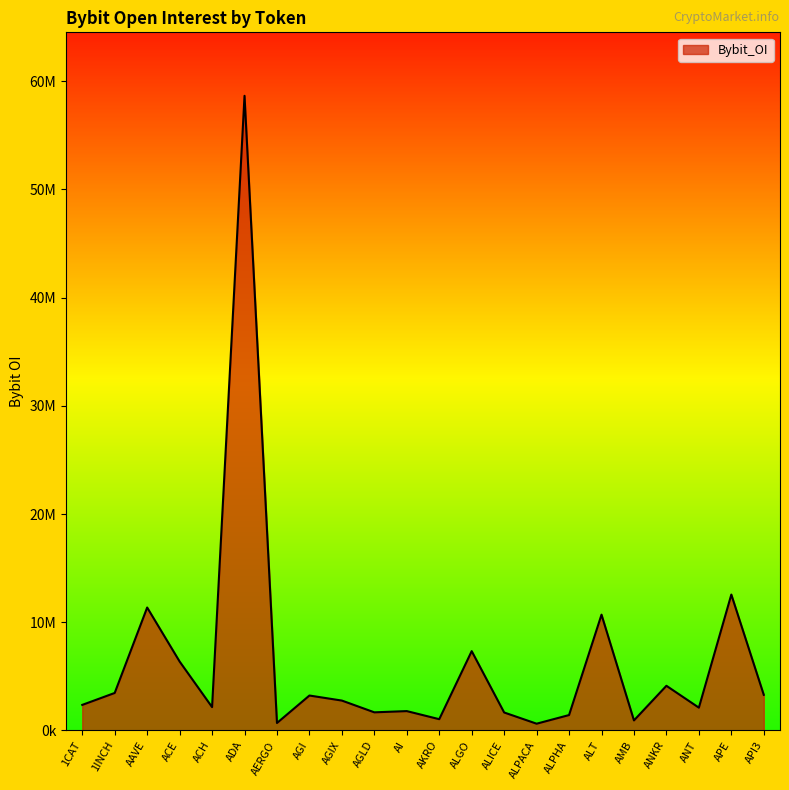

Does the chart have visible grid lines?

No